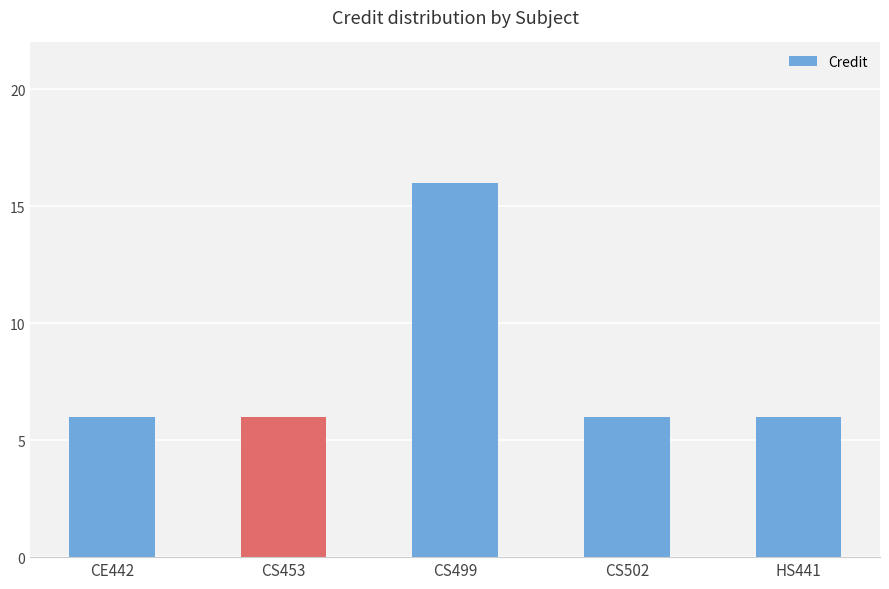

Approximately how many times larger is the value at CE442 compared to CS499?

0.4